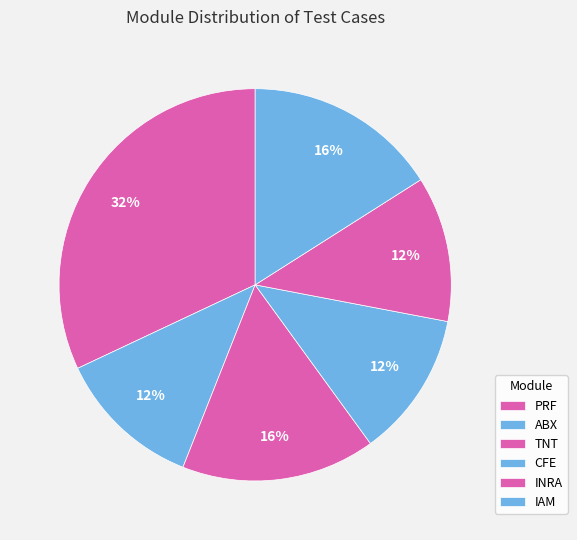

Between IAM and INRA, which is larger?

IAM